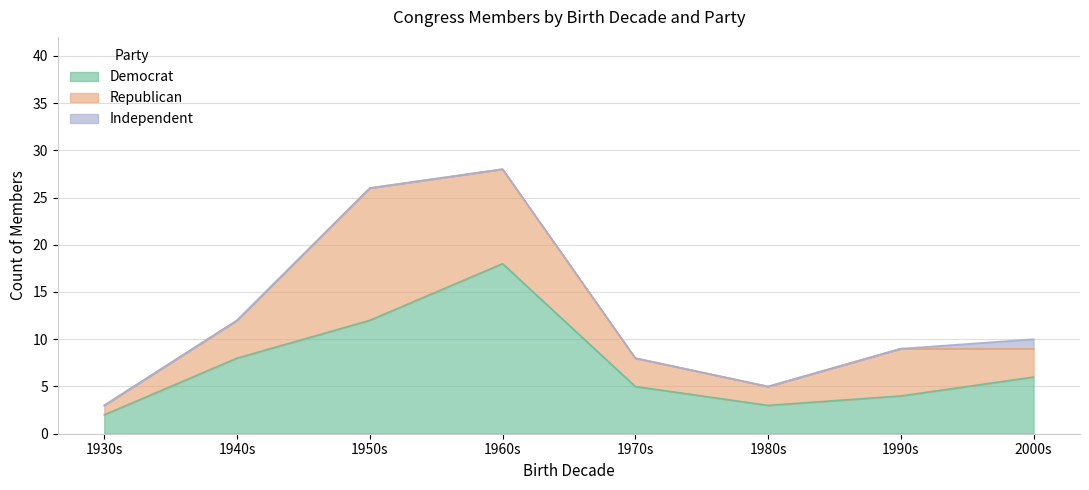

What is the value of the Democrat point at the 7th from the left?

4